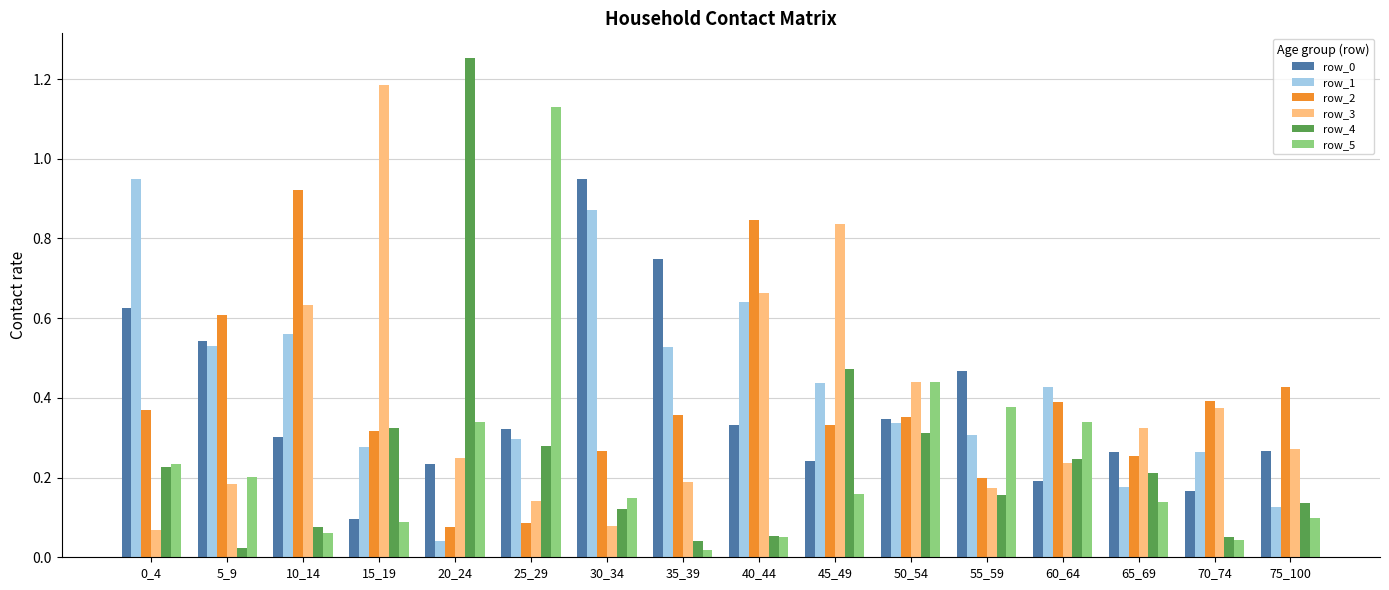

Which series has the largest range (max minus min)?

row_4